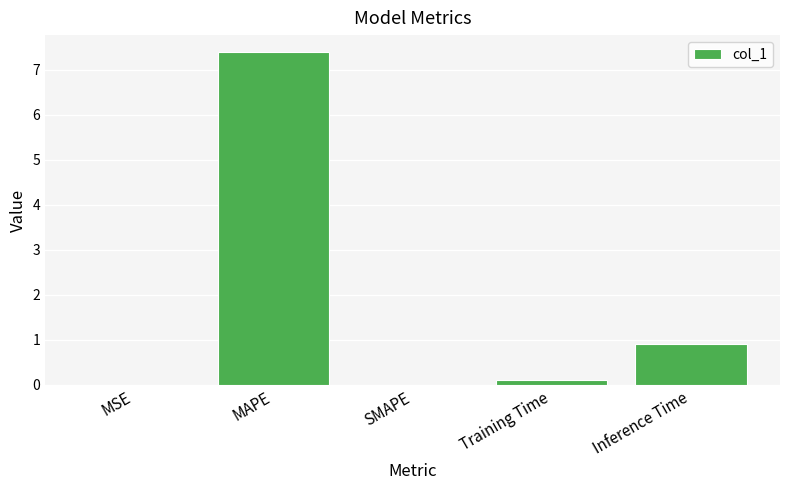

Read the value at MAPE.

7.4